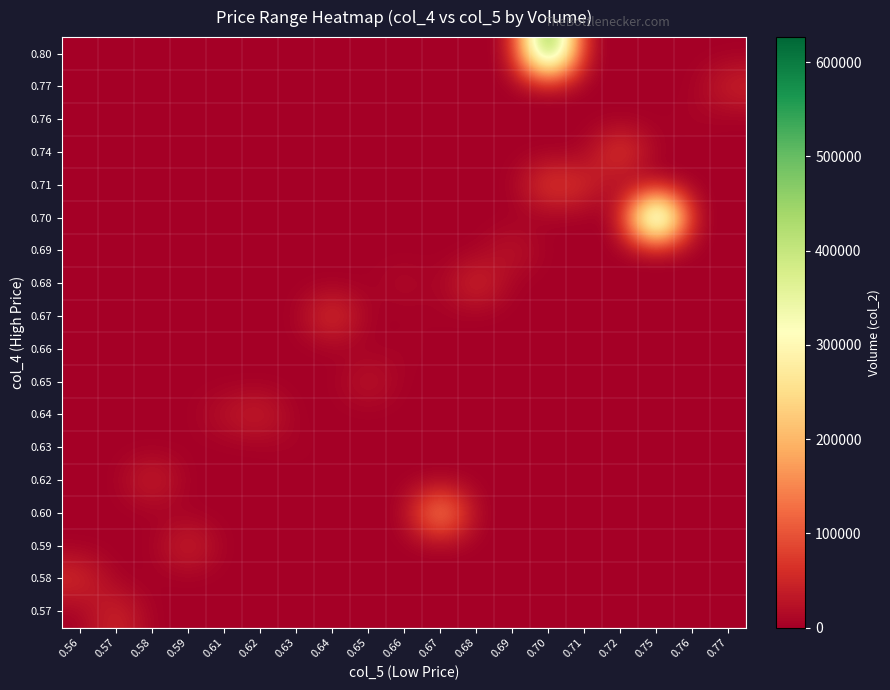

Reading left to right, list all the values displayed in this chart.

0.57: 0.56=0	0.57=57000	0.58=0	0.59=0	0.61=0	0.62=0	0.63=0	0.64=0	0.65=0	0.66=0	0.67=0	0.68=0	0.69=0	0.70=0	0.71=0	0.72=0	0.75=0	0.76=0	0.77=0
0.58: 0.56=62800	0.57=0	0.58=0	0.59=0	0.61=0	0.62=0	0.63=0	0.64=0	0.65=0	0.66=0	0.67=0	0.68=0	0.69=0	0.70=0	0.71=0	0.72=0	0.75=0	0.76=0	0.77=0
0.59: 0.56=0	0.57=0	0.58=0	0.59=59000	0.61=0	0.62=0	0.63=0	0.64=0	0.65=0	0.66=0	0.67=0	0.68=0	0.69=0	0.70=0	0.71=0	0.72=0	0.75=0	0.76=0	0.77=0
0.60: 0.56=0	0.57=0	0.58=0	0.59=0	0.61=0	0.62=0	0.63=0	0.64=0	0.65=0	0.66=0	0.67=210120	0.68=0	0.69=0	0.70=0	0.71=0	0.72=0	0.75=0	0.76=0	0.77=0
0.62: 0.56=0	0.57=0	0.58=54590	0.59=0	0.61=0	0.62=0	0.63=0	0.64=0	0.65=0	0.66=0	0.67=0	0.68=0	0.69=0	0.70=0	0.71=0	0.72=0	0.75=0	0.76=0	0.77=0
0.63: 0.56=0	0.57=0	0.58=0	0.59=0	0.61=0	0.62=0	0.63=6300	0.64=0	0.65=0	0.66=0	0.67=0	0.68=0	0.69=0	0.70=0	0.71=0	0.72=0	0.75=0	0.76=0	0.77=0
0.64: 0.56=0	0.57=0	0.58=0	0.59=0	0.61=24900	0.62=51000	0.63=0	0.64=0	0.65=0	0.66=0	0.67=0	0.68=0	0.69=0	0.70=0	0.71=0	0.72=0	0.75=0	0.76=0	0.77=0
0.65: 0.56=0	0.57=0	0.58=0	0.59=0	0.61=0	0.62=0	0.63=0	0.64=0	0.65=35550	0.66=0	0.67=0	0.68=0	0.69=0	0.70=0	0.71=0	0.72=0	0.75=0	0.76=0	0.77=0
0.66: 0.56=0	0.57=0	0.58=0	0.59=0	0.61=0	0.62=0	0.63=0	0.64=0	0.65=0	0.66=6600	0.67=0	0.68=0	0.69=0	0.70=0	0.71=0	0.72=0	0.75=0	0.76=0	0.77=0
0.67: 0.56=0	0.57=0	0.58=0	0.59=0	0.61=0	0.62=0	0.63=0	0.64=82170	0.65=0	0.66=0	0.67=3350	0.68=0	0.69=0	0.70=0	0.71=0	0.72=0	0.75=0	0.76=0	0.77=0
0.68: 0.56=0	0.57=0	0.58=0	0.59=0	0.61=0	0.62=0	0.63=0	0.64=0	0.65=0	0.66=18020	0.67=0	0.68=68000	0.69=0	0.70=0	0.71=0	0.72=0	0.75=0	0.76=0	0.77=0
0.69: 0.56=0	0.57=0	0.58=0	0.59=0	0.61=0	0.62=0	0.63=0	0.64=0	0.65=0	0.66=0	0.67=0	0.68=0	0.69=34500	0.70=0	0.71=0	0.72=0	0.75=0	0.76=0	0.77=0
0.70: 0.56=0	0.57=0	0.58=0	0.59=0	0.61=0	0.62=0	0.63=0	0.64=0	0.65=0	0.66=0	0.67=0	0.68=0	0.69=0	0.70=0	0.71=0	0.72=0	0.75=626540	0.76=0	0.77=0
0.71: 0.56=0	0.57=0	0.58=0	0.59=0	0.61=0	0.62=0	0.63=0	0.64=0	0.65=0	0.66=0	0.67=0	0.68=0	0.69=0	0.70=88040	0.71=60500	0.72=0	0.75=0	0.76=0	0.77=0
0.74: 0.56=0	0.57=0	0.58=0	0.59=0	0.61=0	0.62=0	0.63=0	0.64=0	0.65=0	0.66=0	0.67=0	0.68=0	0.69=0	0.70=0	0.71=0	0.72=94700	0.75=0	0.76=0	0.77=0
0.76: 0.56=0	0.57=0	0.58=0	0.59=0	0.61=0	0.62=0	0.63=0	0.64=0	0.65=0	0.66=0	0.67=0	0.68=0	0.69=0	0.70=0	0.71=0	0.72=0	0.75=0	0.76=7600	0.77=0
0.77: 0.56=0	0.57=0	0.58=0	0.59=0	0.61=0	0.62=0	0.63=0	0.64=0	0.65=0	0.66=0	0.67=0	0.68=0	0.69=0	0.70=0	0.71=0	0.72=0	0.75=0	0.76=0	0.77=50820
0.80: 0.56=0	0.57=0	0.58=0	0.59=0	0.61=0	0.62=0	0.63=0	0.64=0	0.65=0	0.66=0	0.67=0	0.68=0	0.69=0	0.70=608610	0.71=0	0.72=0	0.75=0	0.76=0	0.77=0